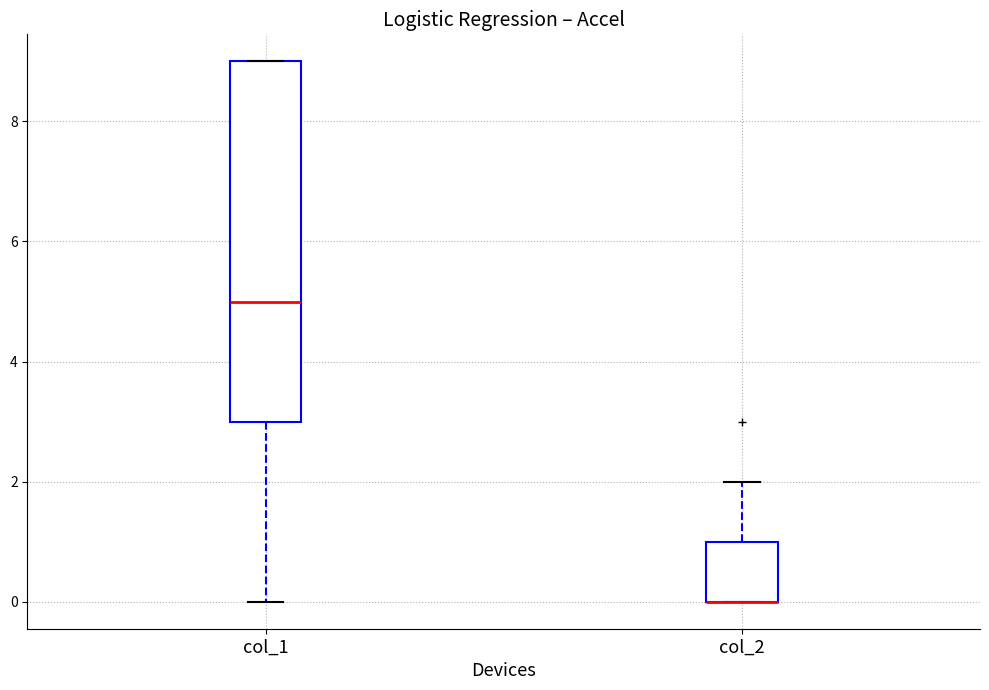

Which box is the tallest, from its lower edge to its upper edge?

col_1